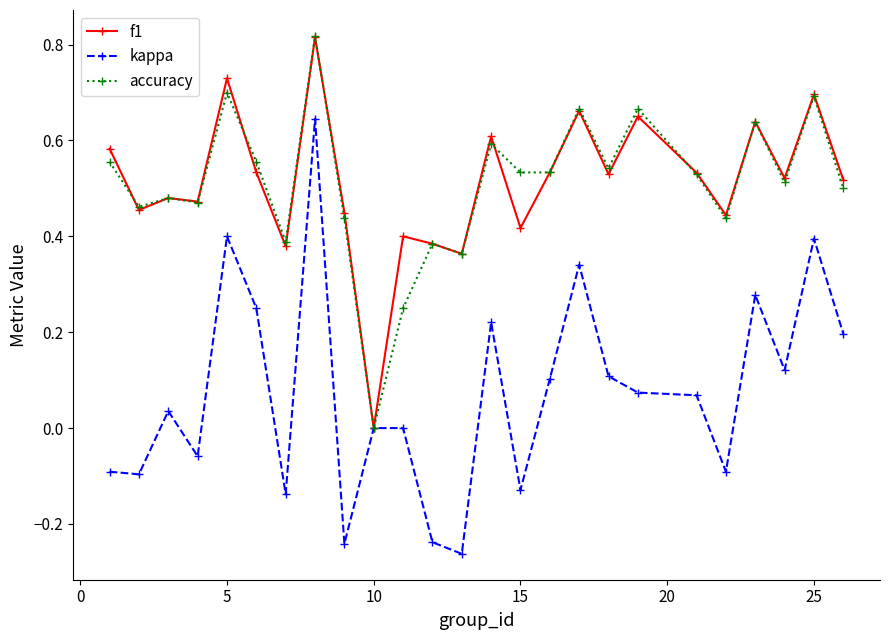

True or false: kappa has more than 0 interior local peaks.

True